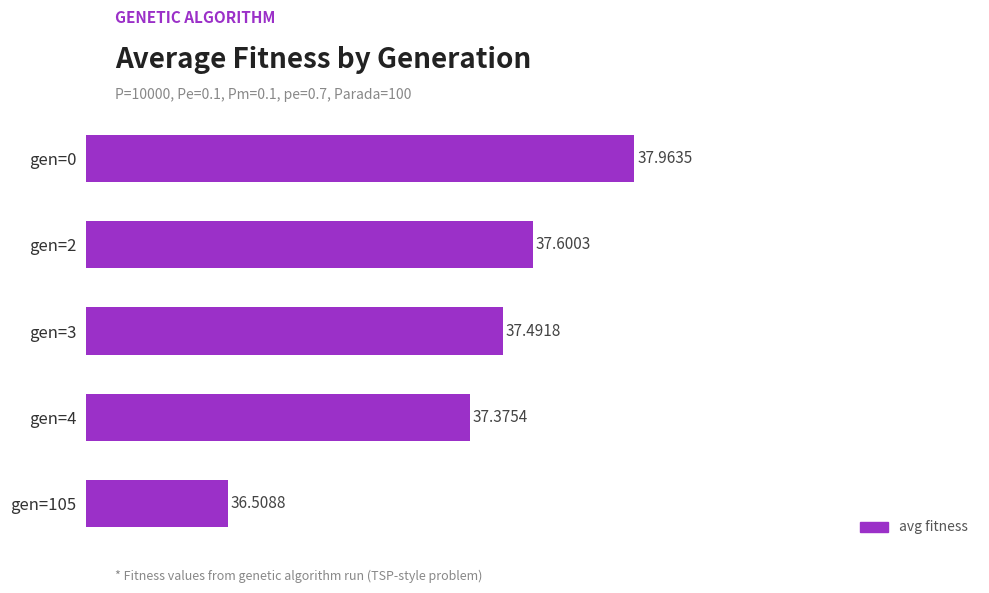

Rank the categories by value from highest to lowest.

gen=0, gen=2, gen=3, gen=4, gen=105